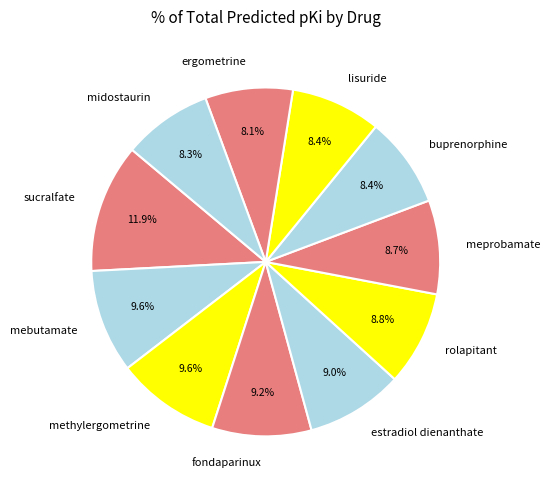

Does ergometrine account for over 50% of the chart?

No